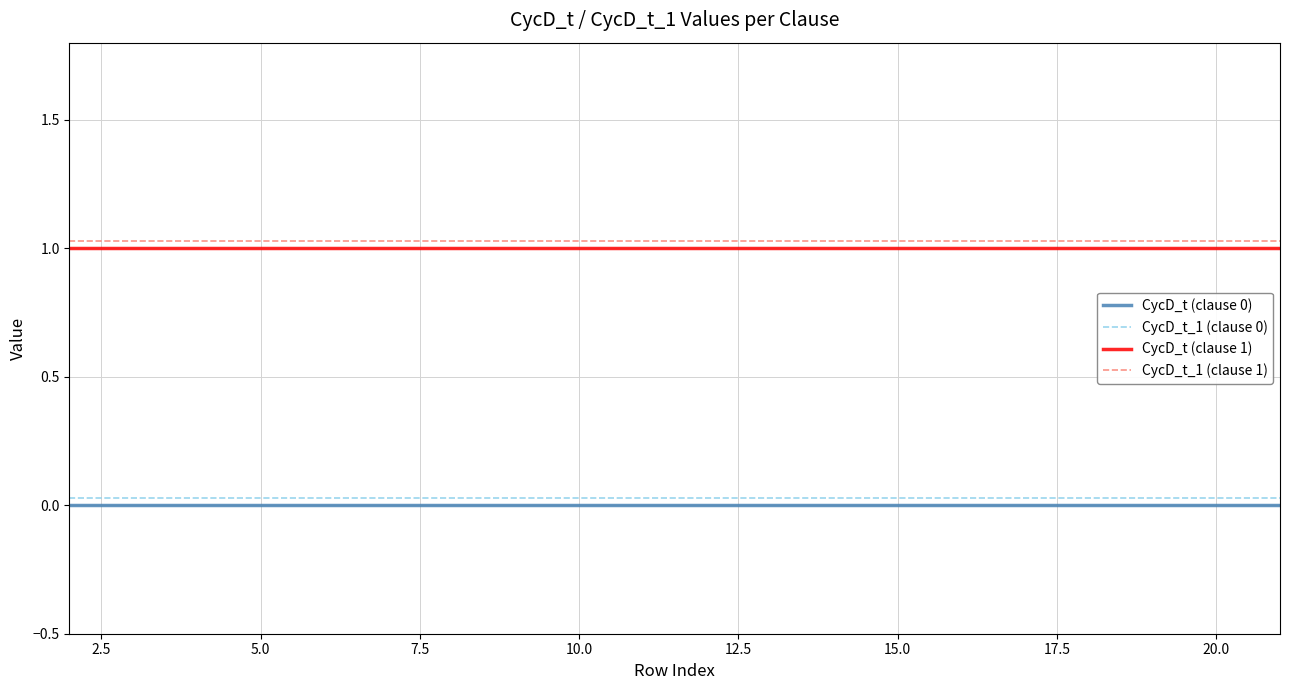

What is the sum of all CycD_t_1 (clause 1) values?

20.6